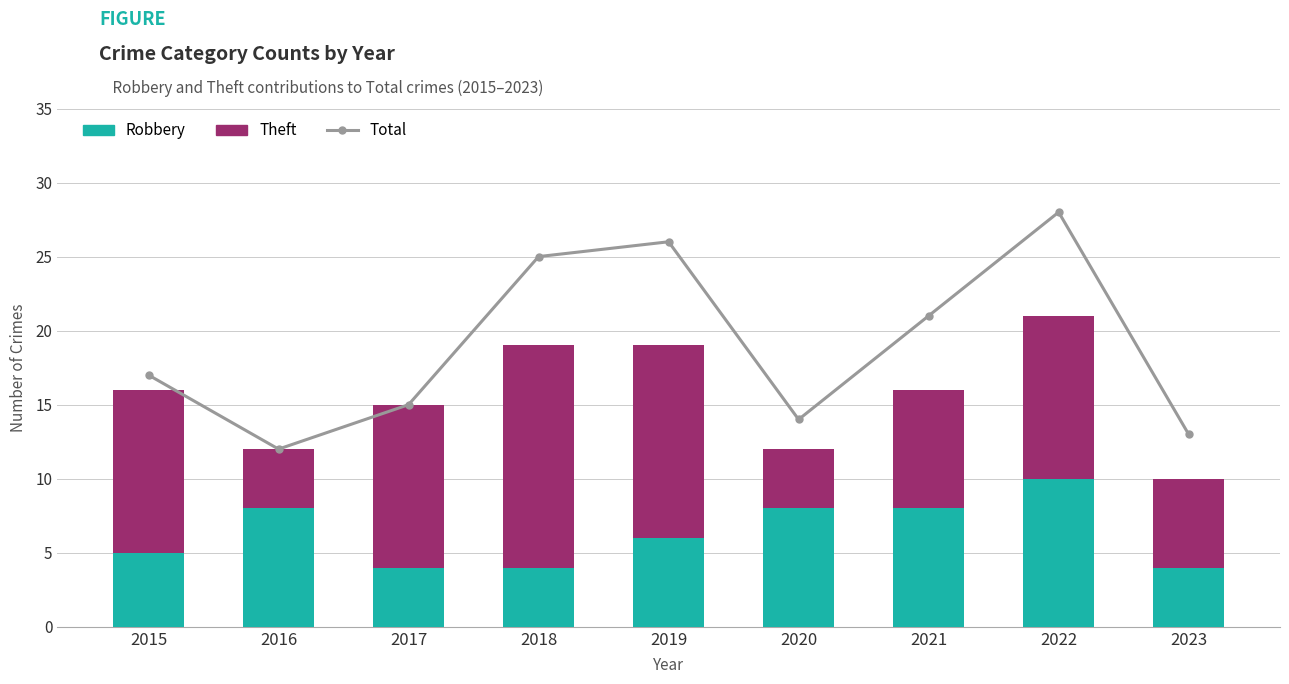

Which series has the largest range (max minus min)?

Total